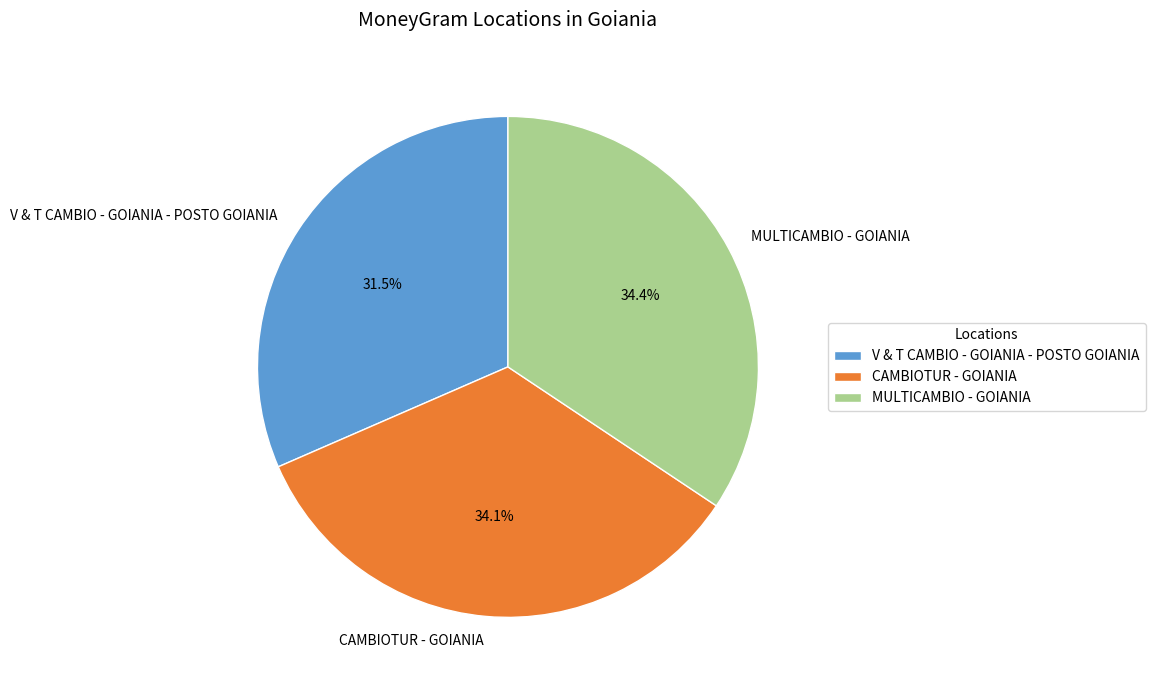

To the nearest percent, what is the difference between the largest and smallest slice percentages?

3%